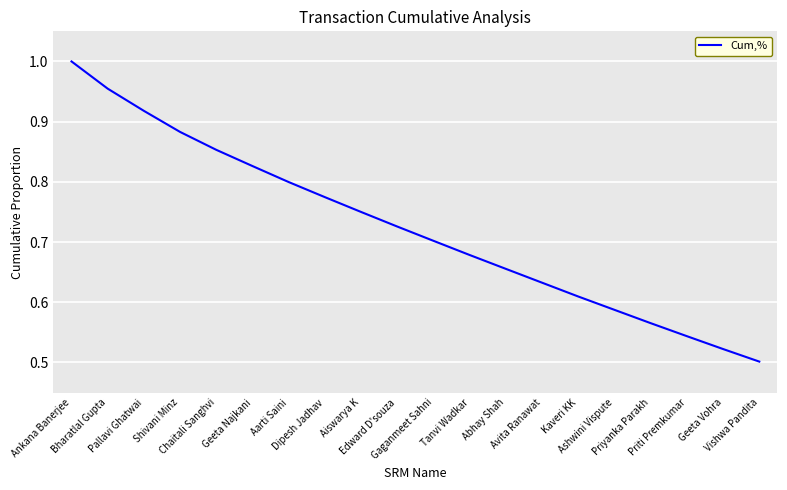

List the labels in order of value, smallest first.

Vishwa Pandita, Geeta Vohra, Priti Premkumar, Priyanka Parakh, Ashwini Vispute, Kaveri KK, Avita Ranawat, Abhay Shah, Tanvi Wadkar, Gaganmeet Sahni, Edward D'souza, Aiswarya K, Dipesh Jadhav, Aarti Saini, Geeta Najkani, Chaitali Sanghvi, Shivani Minz, Pallavi Ghatwai, Bharatlal Gupta, Ankana Banerjee